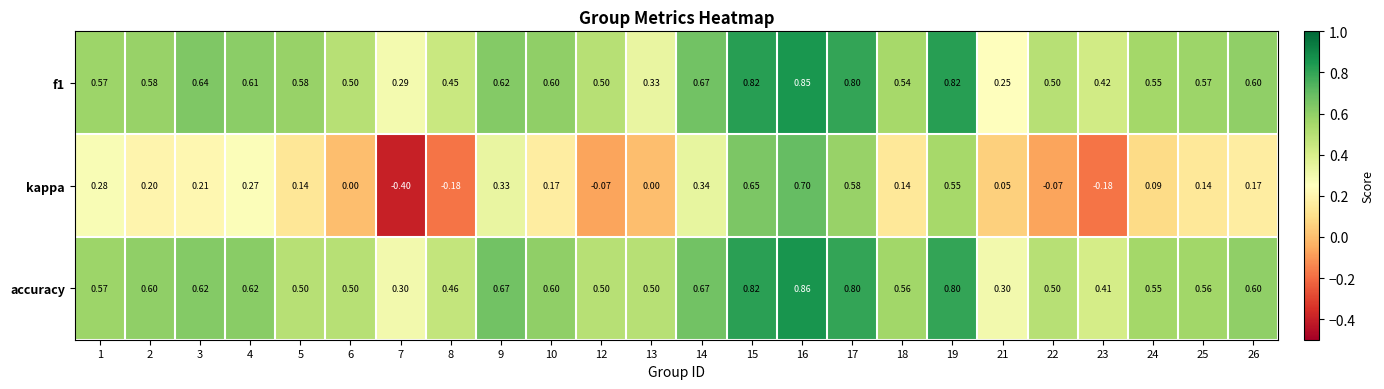

What is the minimum value shown in the chart?

-0.4